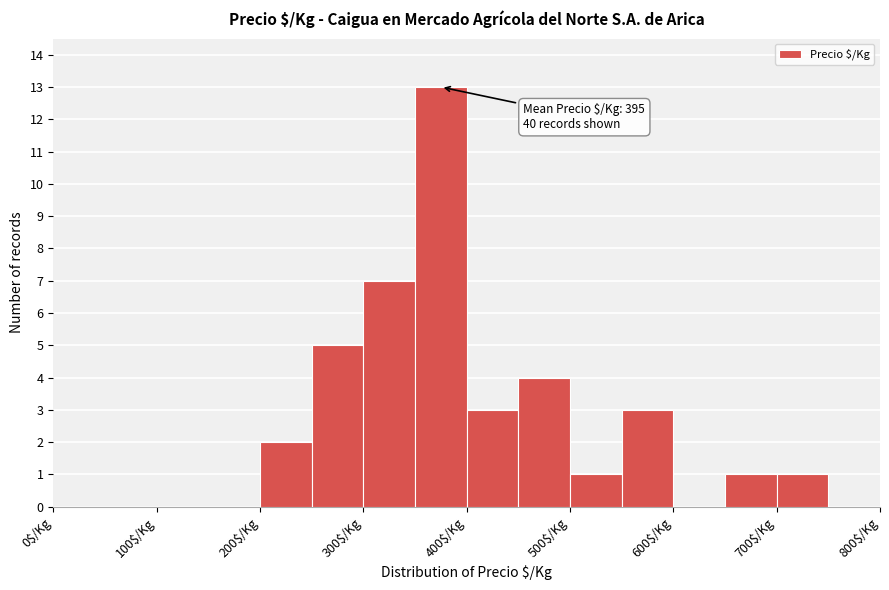

Which range on the x-axis has the tallest bar?

350 to 400